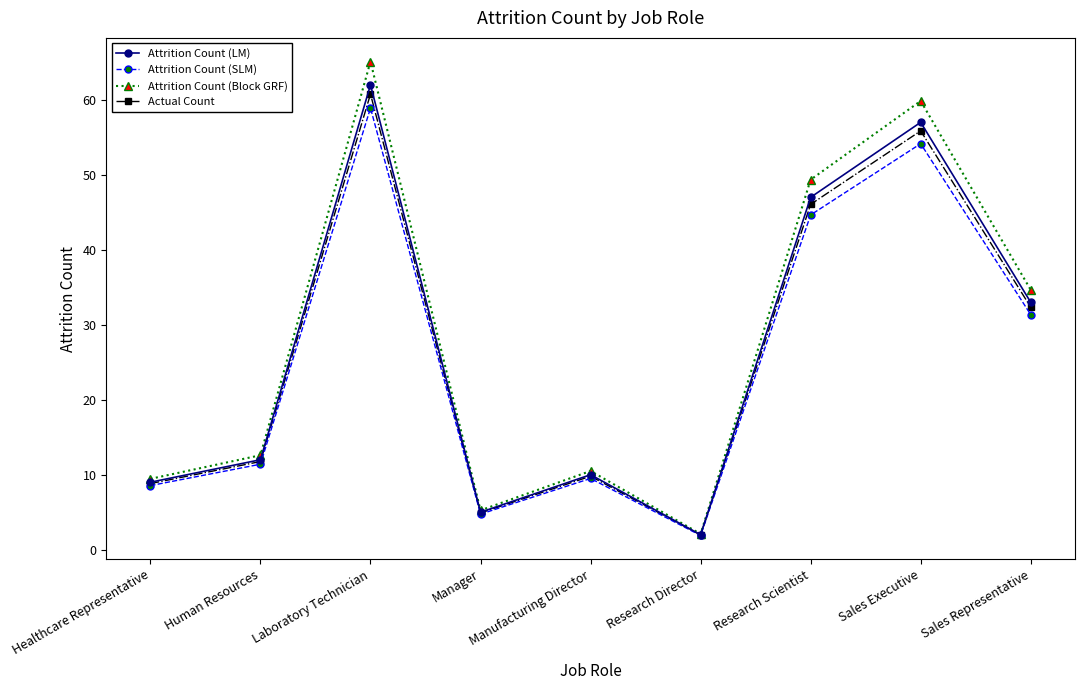

Where does the Actual Count series first go above 11?

Human Resources